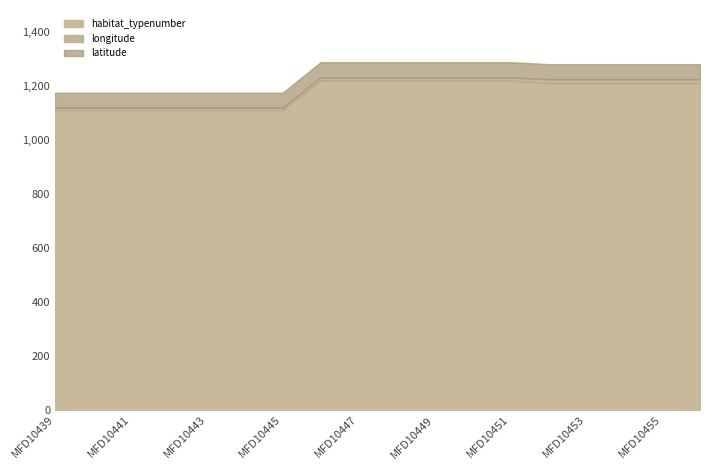

Does the chart have visible grid lines?

No